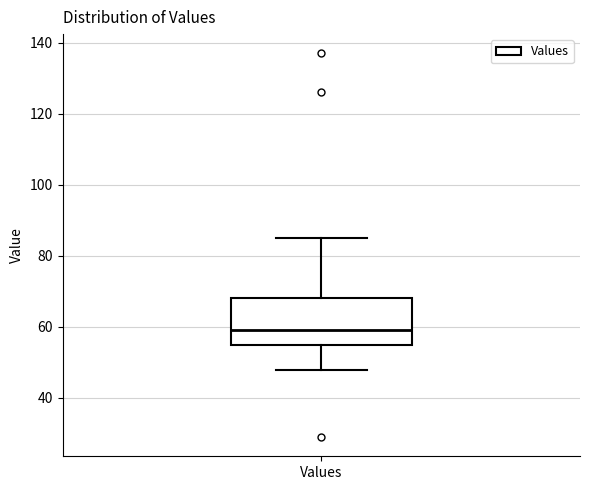

Transcribe this box plot: give where the median line is, the range the box spans, and where the two whiskers end, as read against the y-axis. The values are not printed on the chart, so give them approximately, as read against the axis.

median 60, box 56 to 68, whiskers 48 to 86